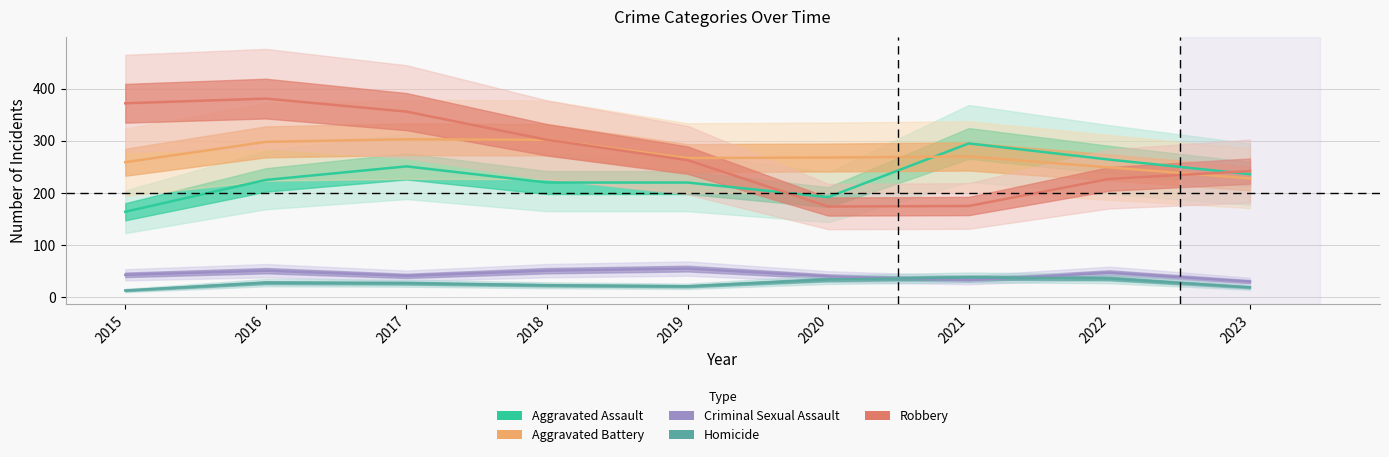

True or false: Robbery and Aggravated Battery cross at least once.

True